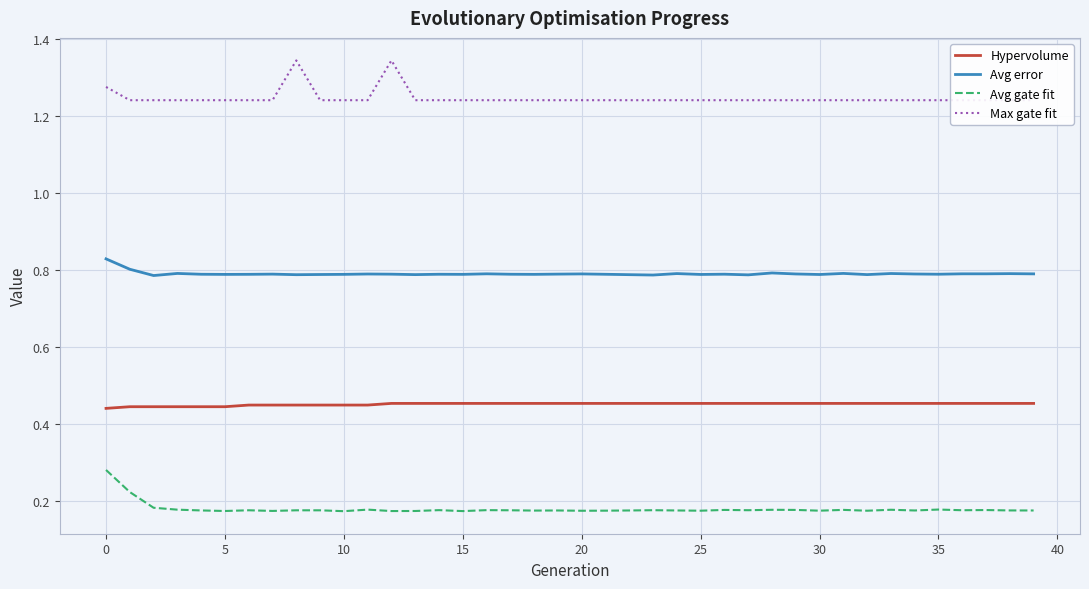

Reading right to left, transcribe all the data shown in this chart.

Hypervolume: 0.5	0.5	0.5	0.5	0.5	0.5	0.5	0.5	0.5	0.5	0.5	0.5	0.5	0.5	0.5	0.5	0.5	0.5	0.5	0.5	0.5	0.5	0.5	0.5	0.5	0.5	0.5	0.5	0.4	0.4	0.4	0.4	0.4	0.4	0.4	0.4	0.4	0.4	0.4	0.4
Avg error: 0.8	0.8	0.8	0.8	0.8	0.8	0.8	0.8	0.8	0.8	0.8	0.8	0.8	0.8	0.8	0.8	0.8	0.8	0.8	0.8	0.8	0.8	0.8	0.8	0.8	0.8	0.8	0.8	0.8	0.8	0.8	0.8	0.8	0.8	0.8	0.8	0.8	0.8	0.8	0.8
Avg gate fit: 0.2	0.2	0.2	0.2	0.2	0.2	0.2	0.2	0.2	0.2	0.2	0.2	0.2	0.2	0.2	0.2	0.2	0.2	0.2	0.2	0.2	0.2	0.2	0.2	0.2	0.2	0.2	0.2	0.2	0.2	0.2	0.2	0.2	0.2	0.2	0.2	0.2	0.2	0.2	0.3
Max gate fit: 1.2	1.2	1.2	1.2	1.2	1.2	1.2	1.2	1.2	1.2	1.2	1.2	1.2	1.2	1.2	1.2	1.2	1.2	1.2	1.2	1.2	1.2	1.2	1.2	1.2	1.2	1.2	1.3	1.2	1.2	1.2	1.3	1.2	1.2	1.2	1.2	1.2	1.2	1.2	1.3